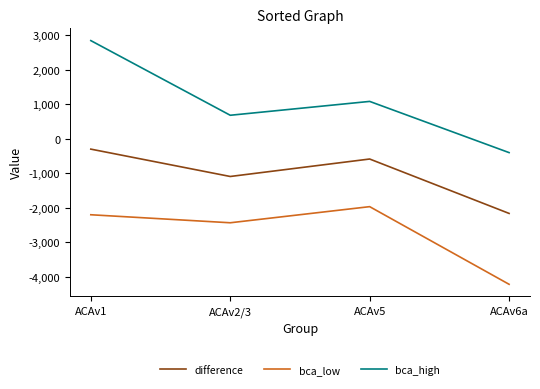

What is the sum of the bca_high values at ACAv5 and ACAv6a?

677.4